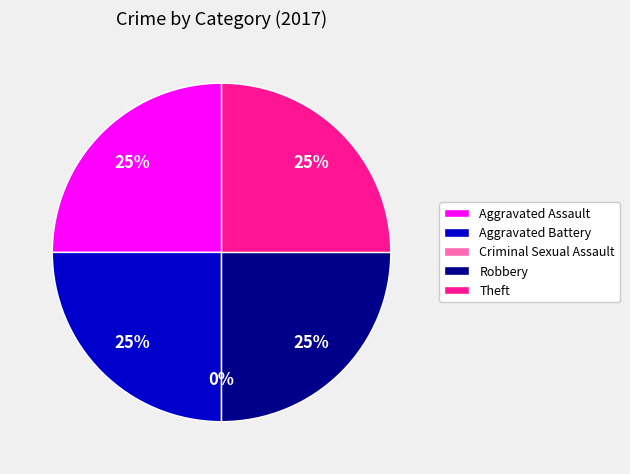

Combined, do Robbery and Aggravated Battery account for over 50%?

No